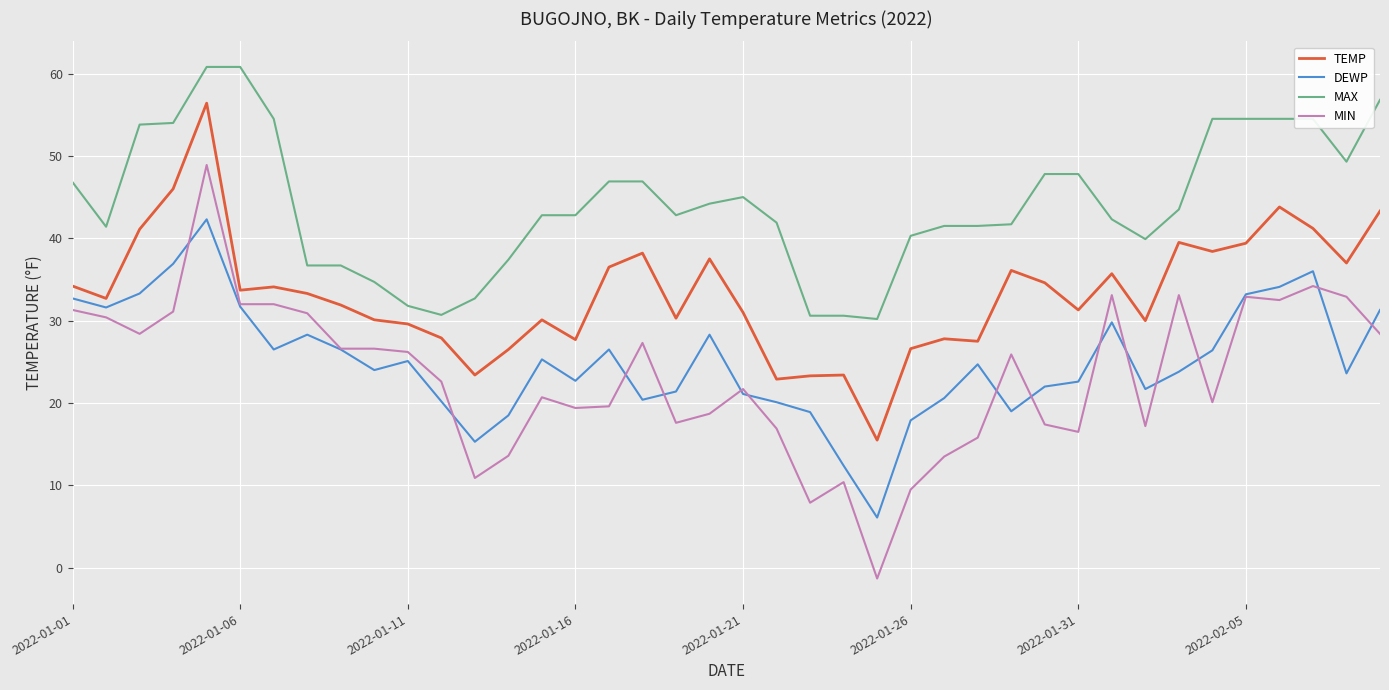

What is the minimum value shown in the chart?

-1.3